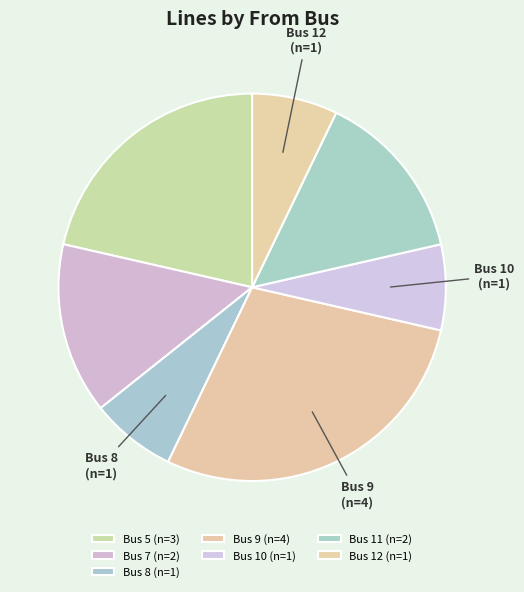

Is there a majority slice in this chart?

No